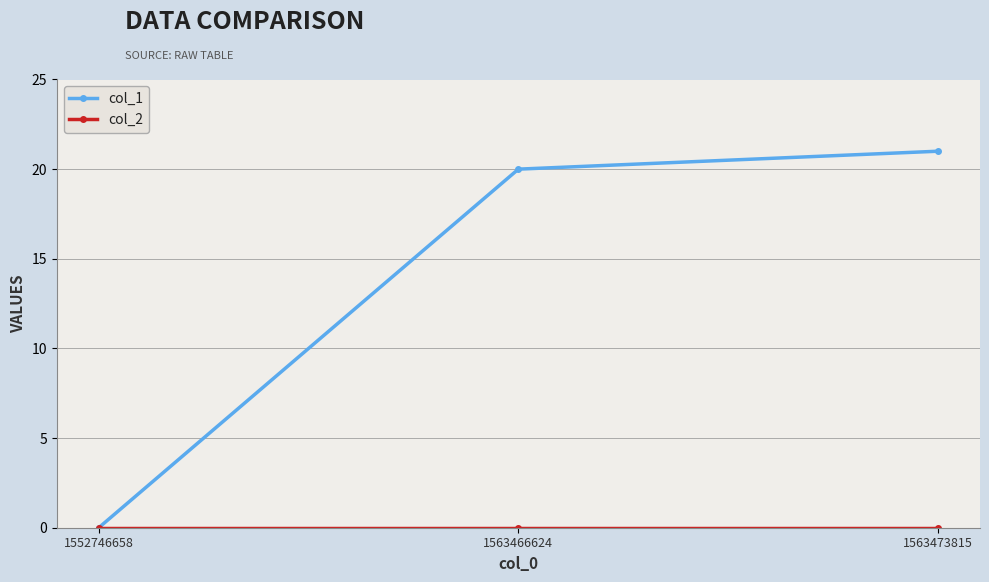

What is the average value of the col_1 series?

14